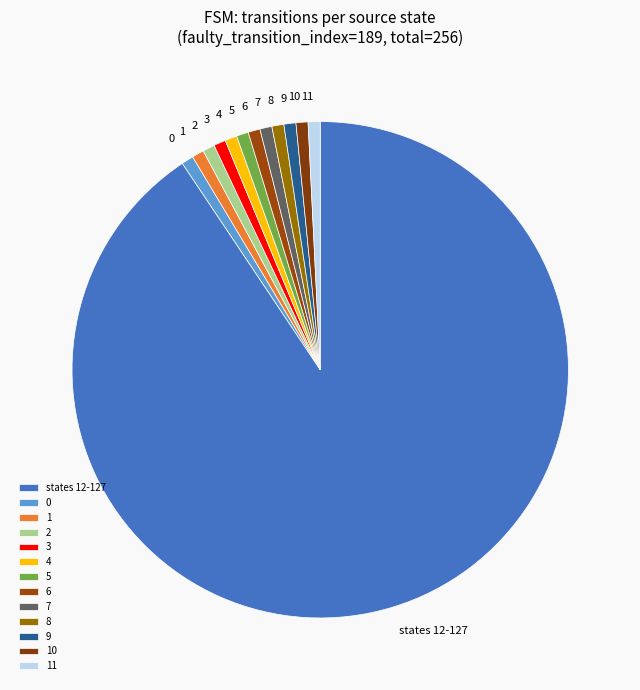

Count the number of slices in the pie.

13